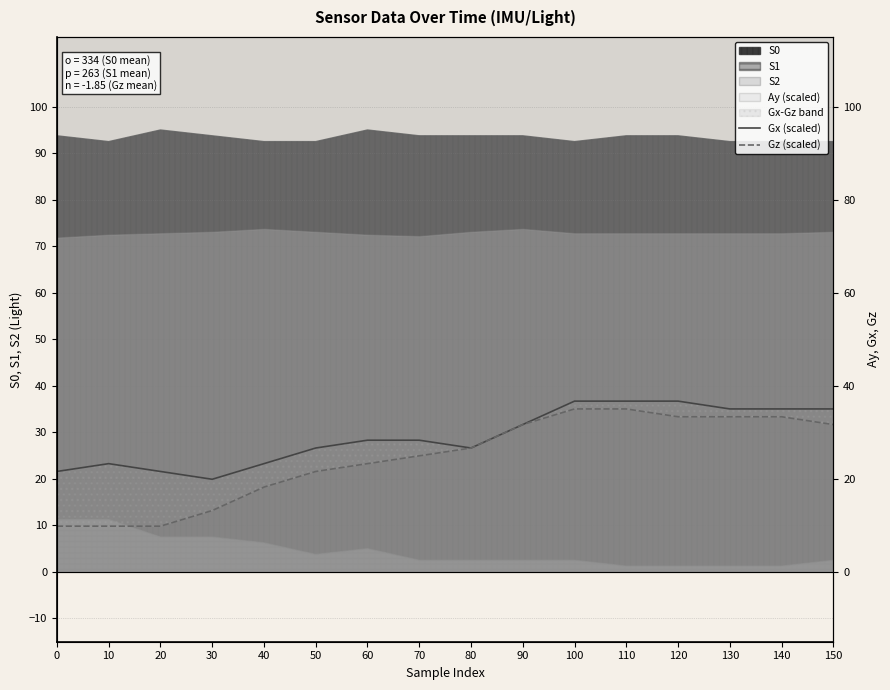

Does the chart have visible grid lines?

Yes